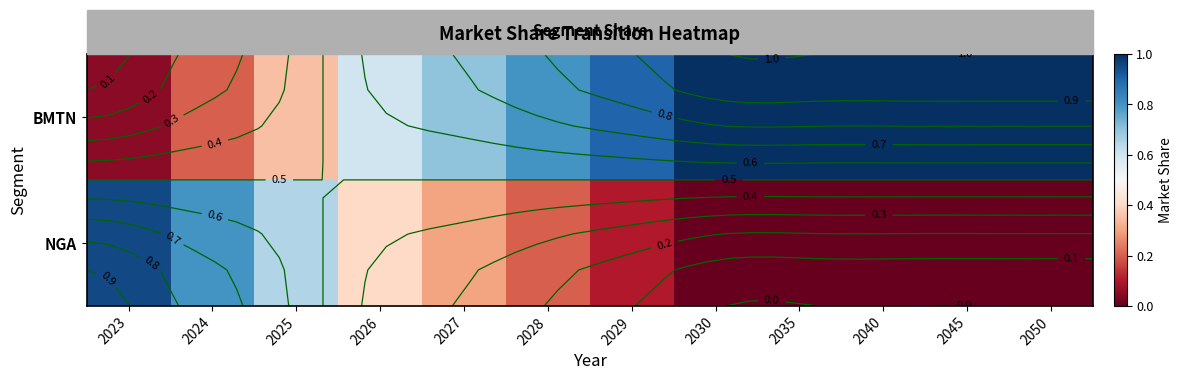

List the series in order of their peak value, lowest first.

NGA, BMTN